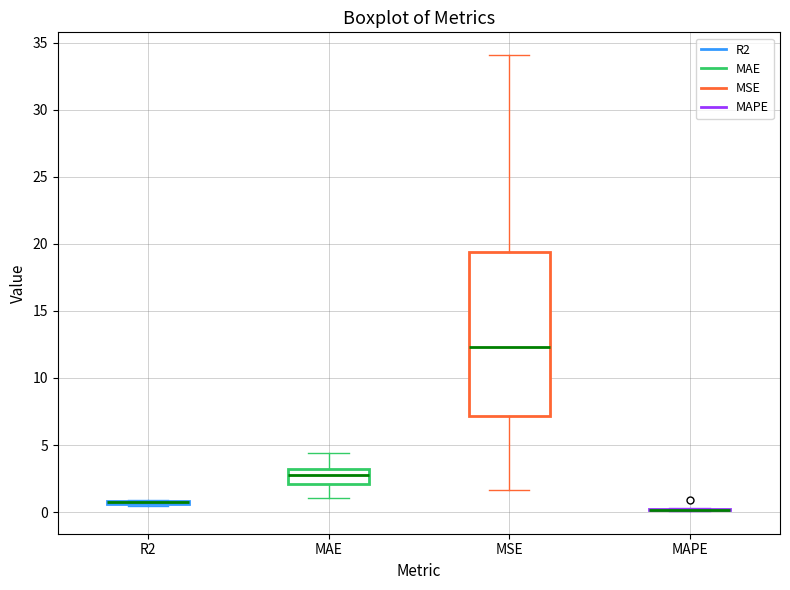

Comparing the boxes themselves (not the whiskers), which one is the tallest?

MSE